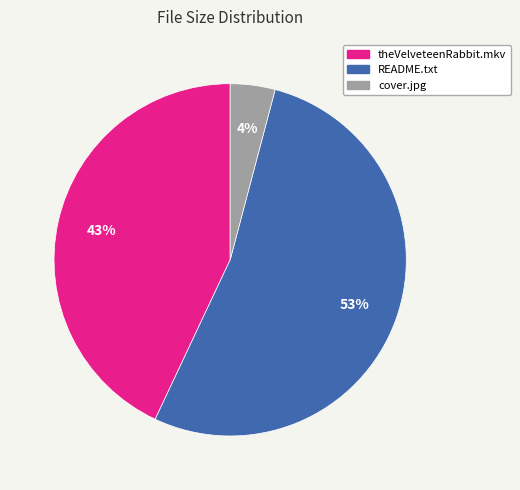

To the nearest percent, what is the average slice percentage?

33%